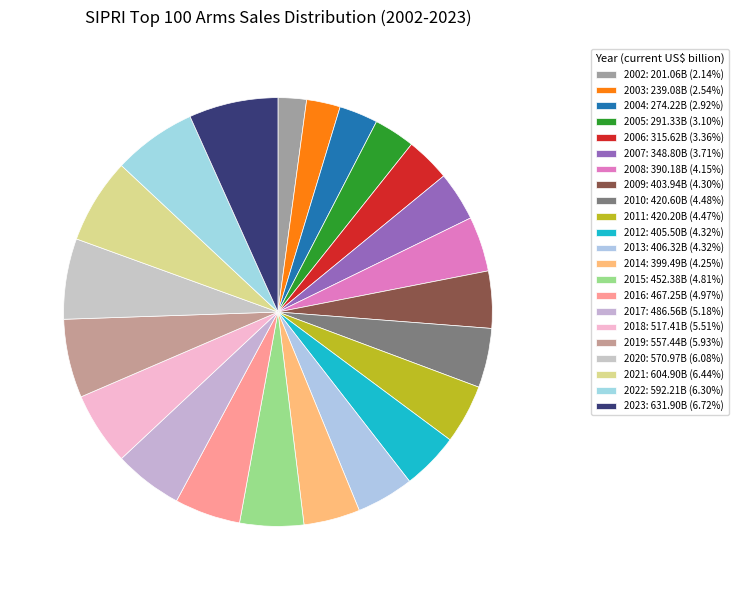

Count the number of slices in the pie.

22